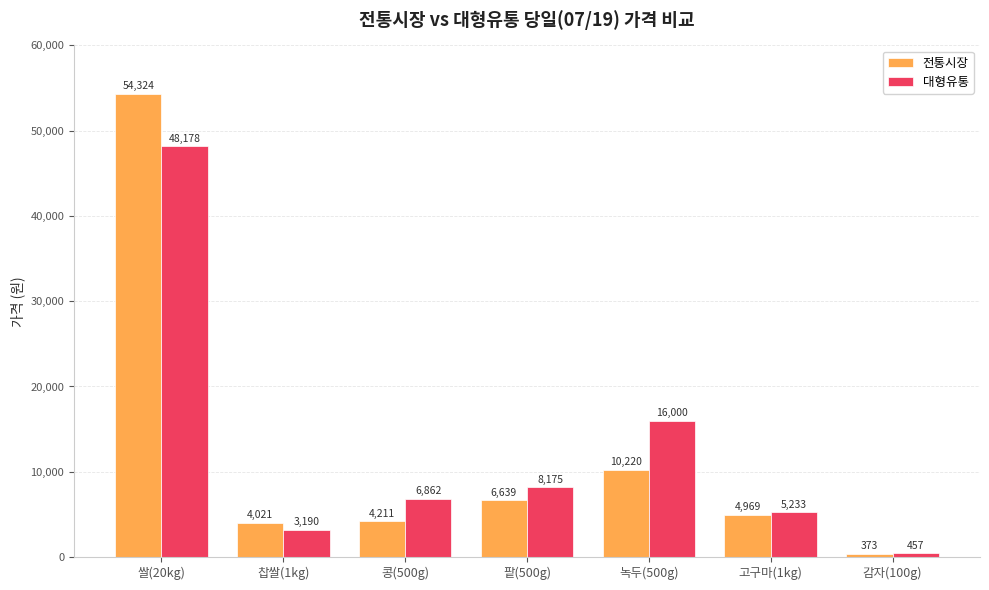

Reading left to right, what are all the values shown in this chart?

전통시장: 쌀(20kg)=54324	찹쌀(1kg)=4021	콩(500g)=4211	팥(500g)=6639	녹두(500g)=10220	고구마(1kg)=4969	감자(100g)=373
대형유통: 쌀(20kg)=48178	찹쌀(1kg)=3190	콩(500g)=6862	팥(500g)=8175	녹두(500g)=16000	고구마(1kg)=5233	감자(100g)=457